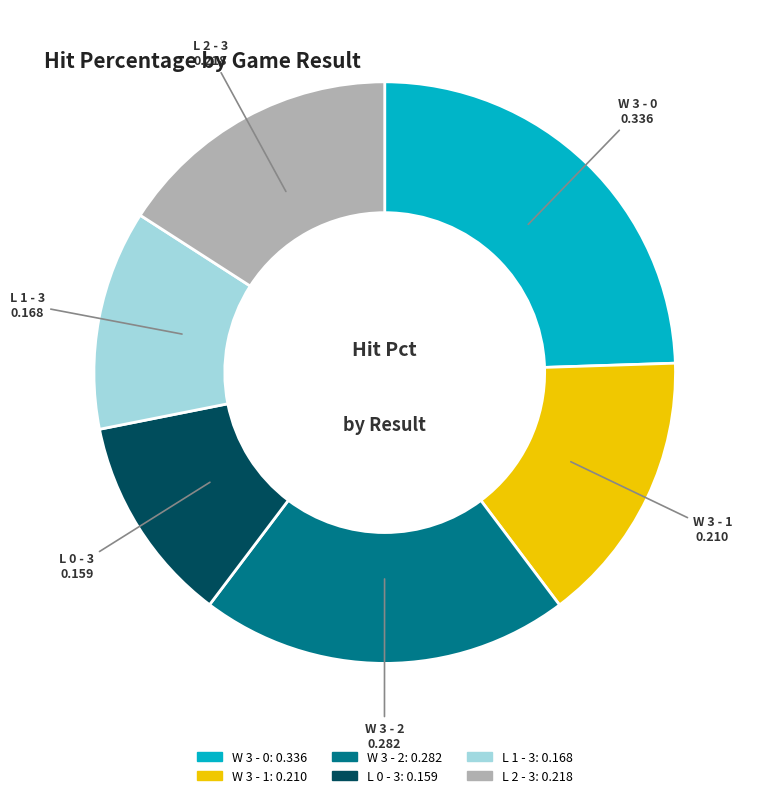

Rank the categories by value from highest to lowest.

W 3 - 0, W 3 - 2, L 2 - 3, W 3 - 1, L 1 - 3, L 0 - 3